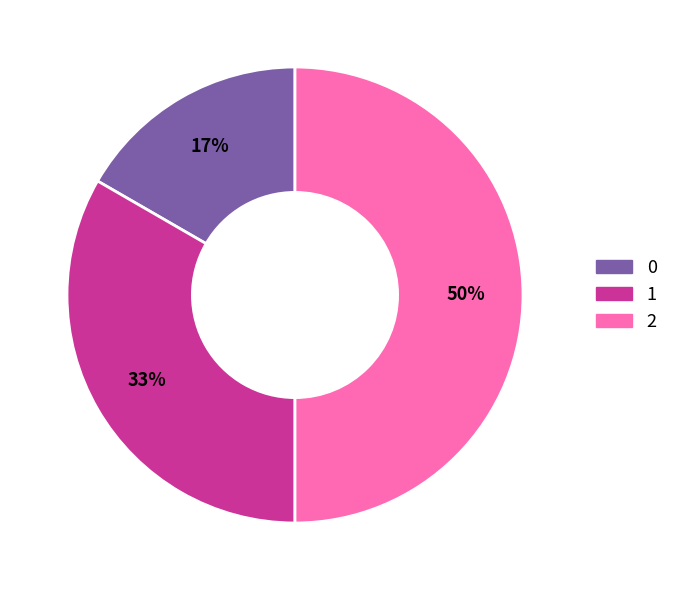

Approximately how many times larger is the value at 0 compared to 2?

0.3